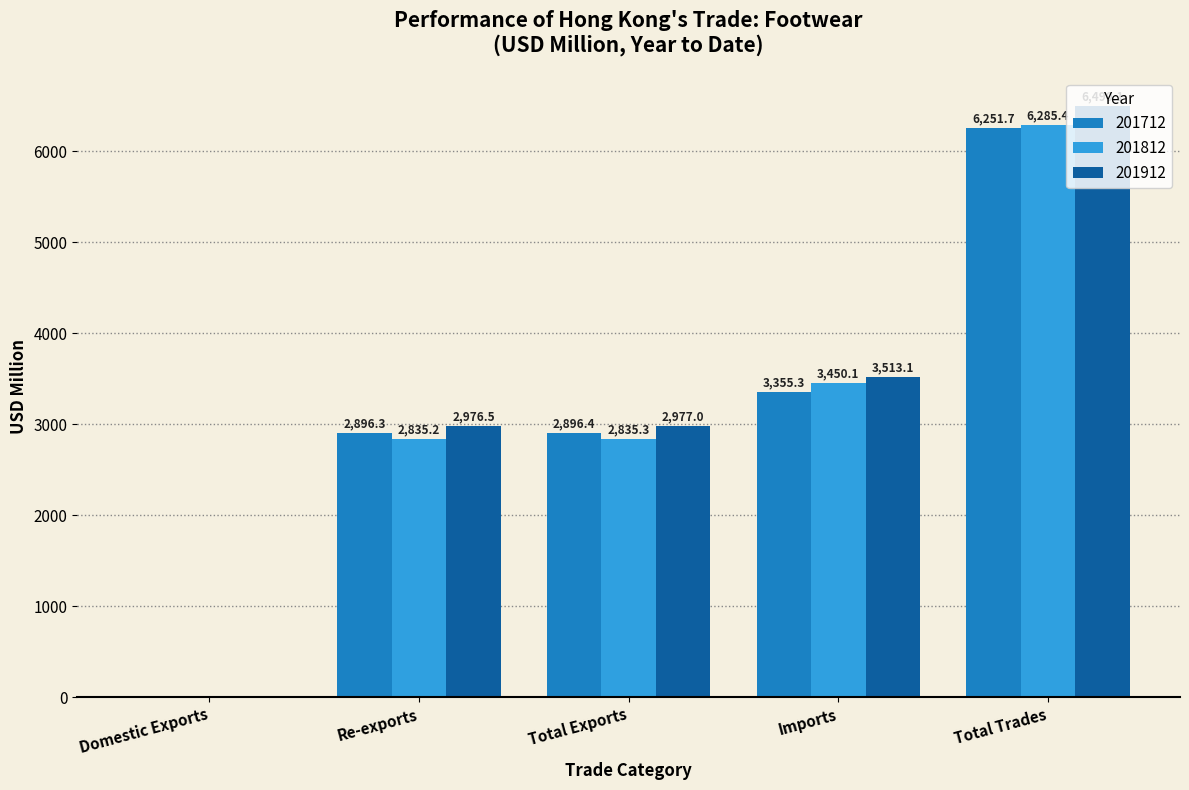

What is the total value across all series at Re-exports?

8708.0